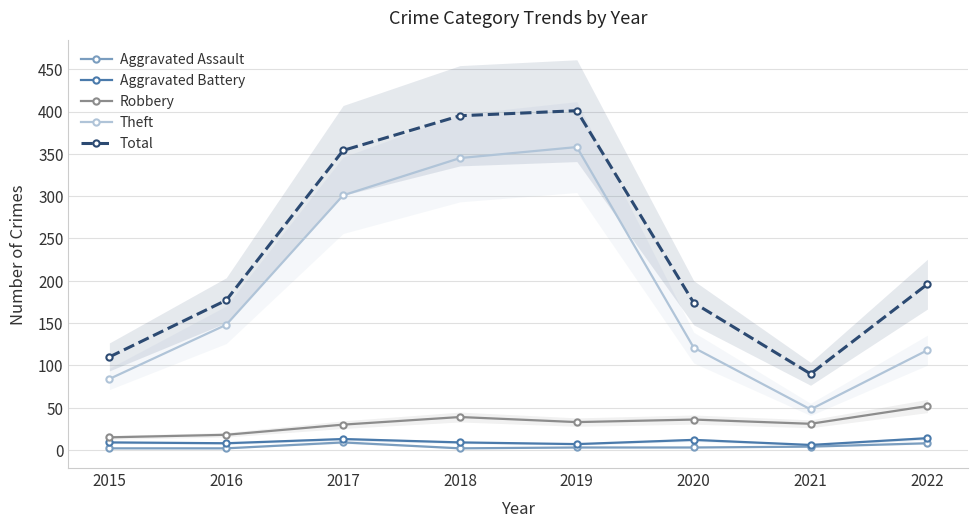

Does the chart have visible grid lines?

Yes